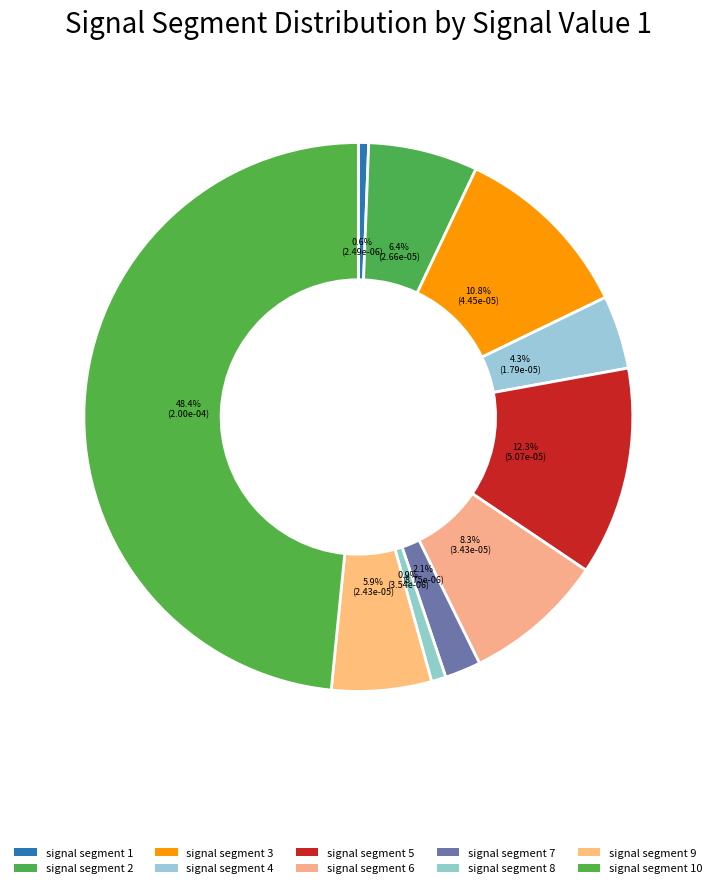

Does any single category account for the majority?

No